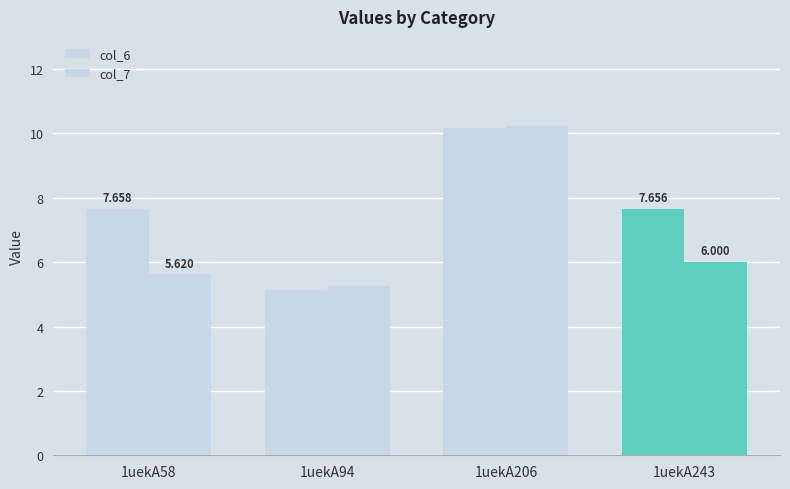

What is the maximum value for col_6?

10.2